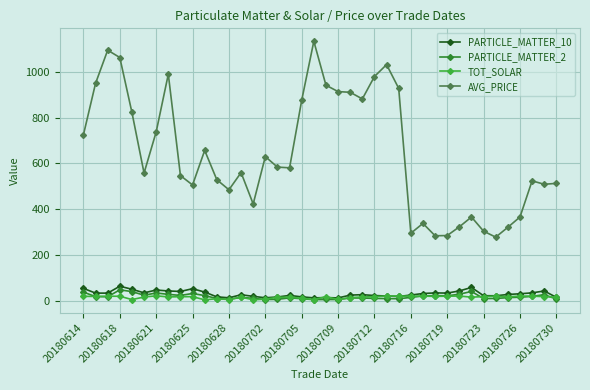

What is the highest value of the PARTICLE_MATTER_10 series?

63.5